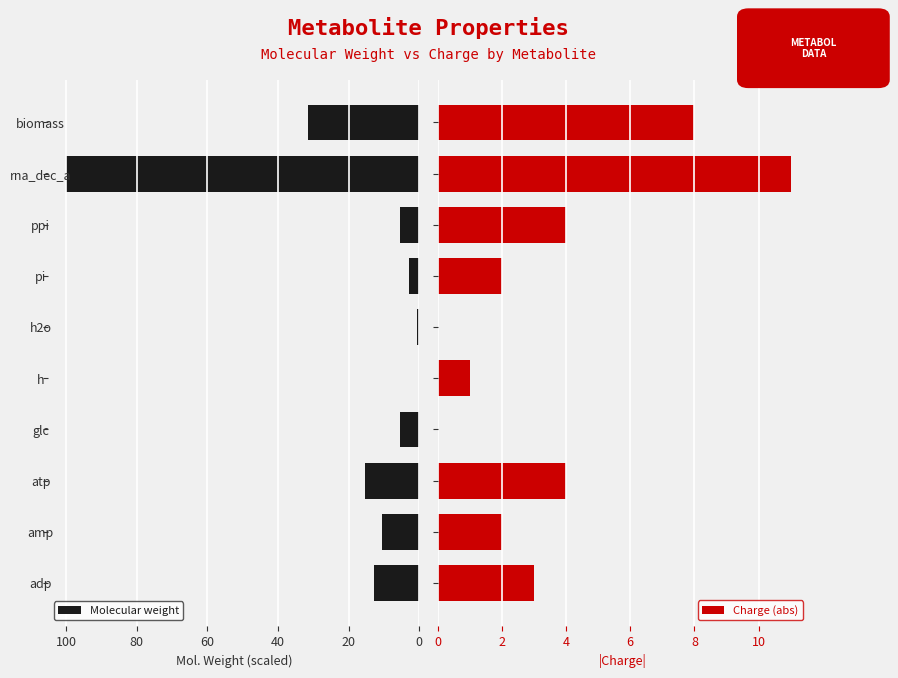

True or false: Molecular weight has a value of 5.5 at glc.

True